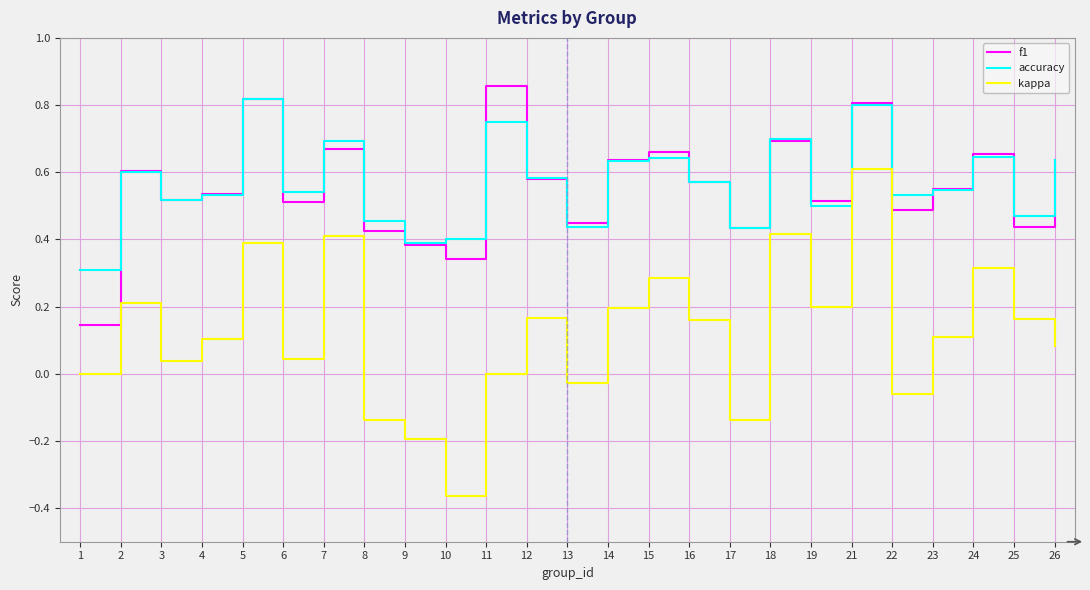

How many lines are shown in the chart?

3